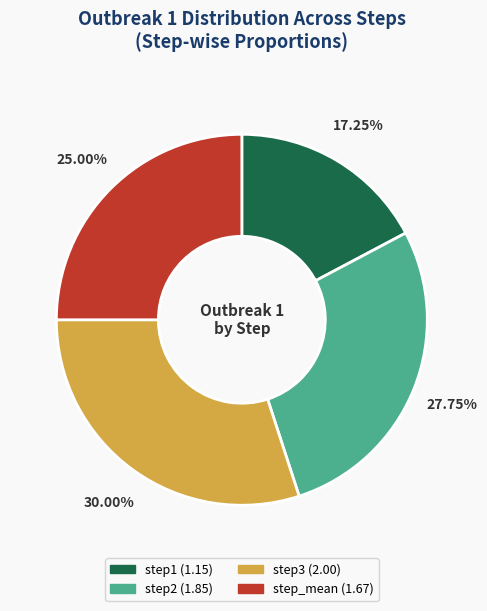

Which slice is the largest?

step3